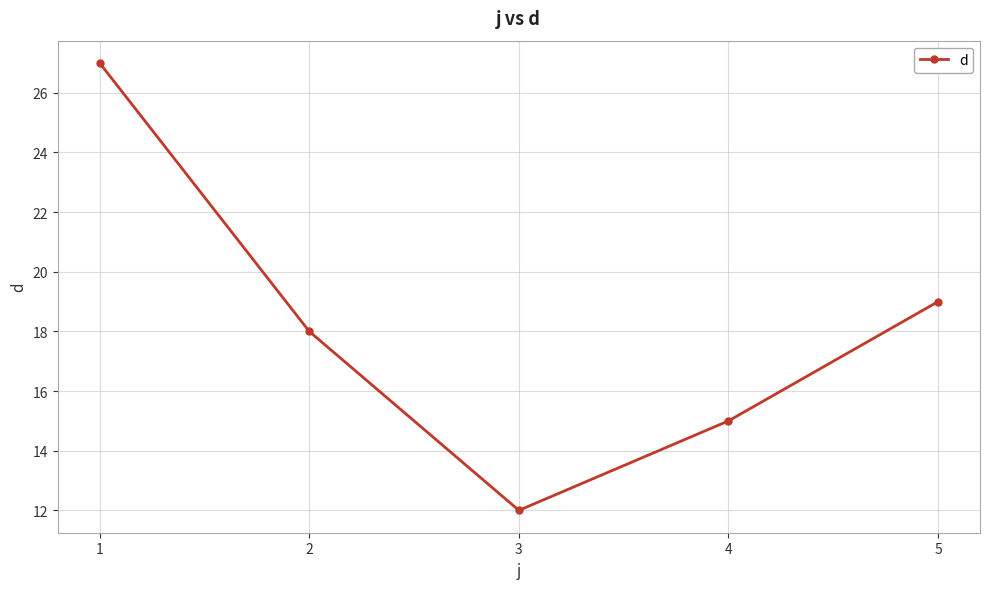

Count the number of data series in this chart.

1